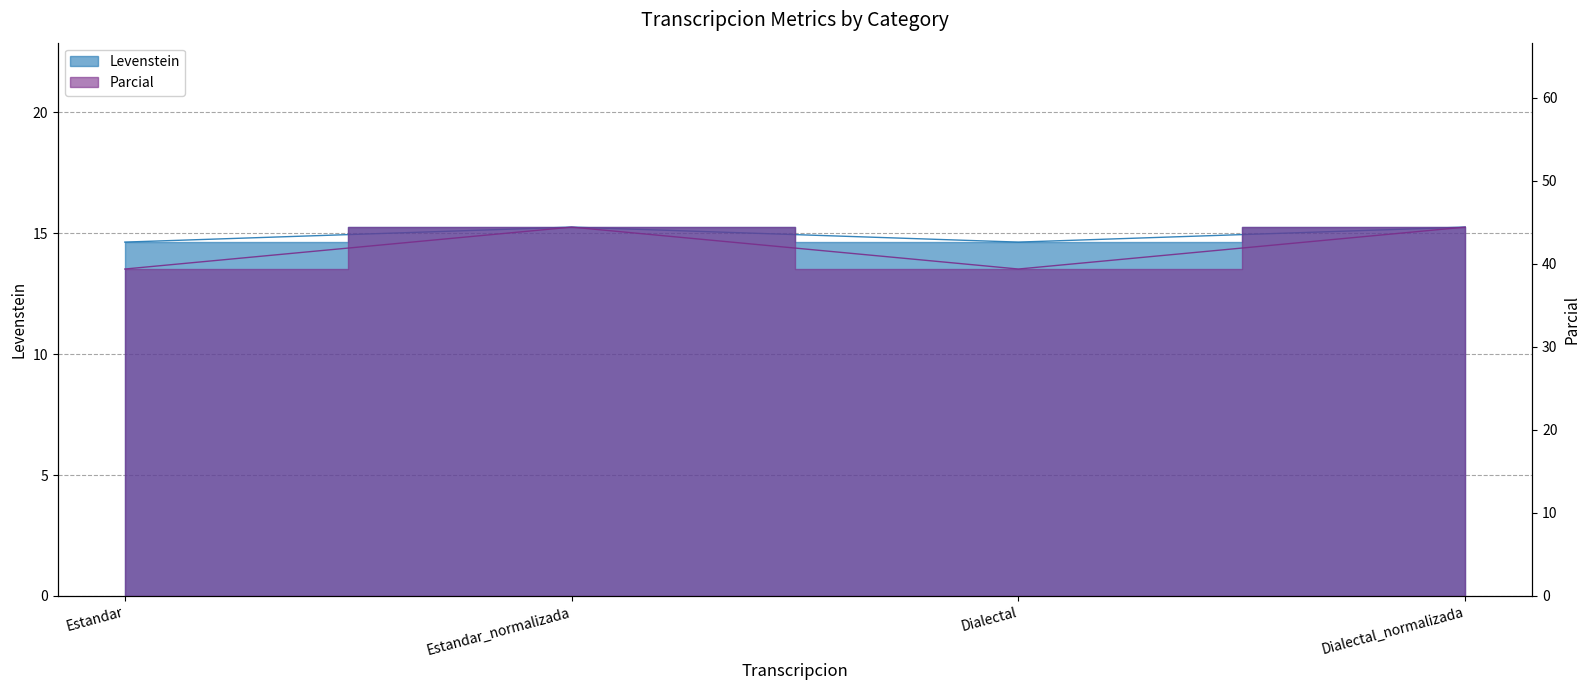

In Levenstein, how many points are lower than both neighbors (excluding endpoints)?

1